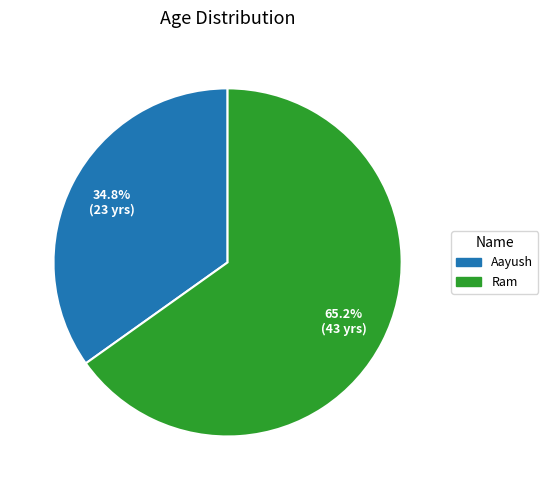

What percentage is NOT represented by Aayush?

65.2%